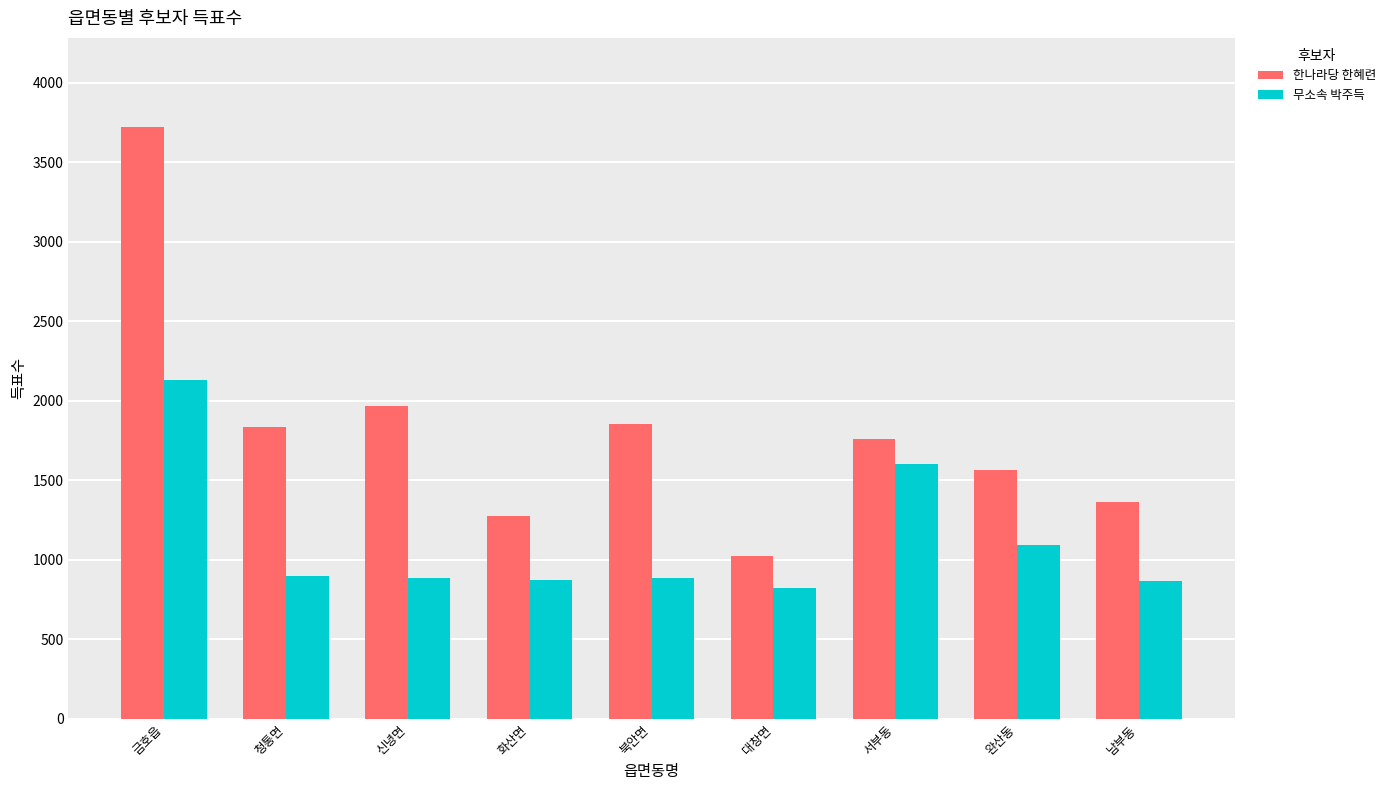

At which category is the sum across all series the highest?

금호읍